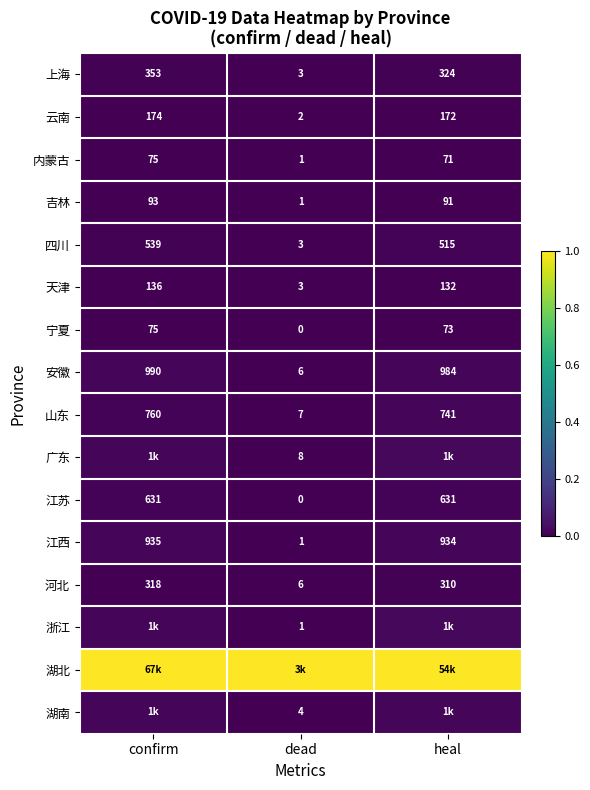

Where does the 内蒙古 series first go above 71?

confirm